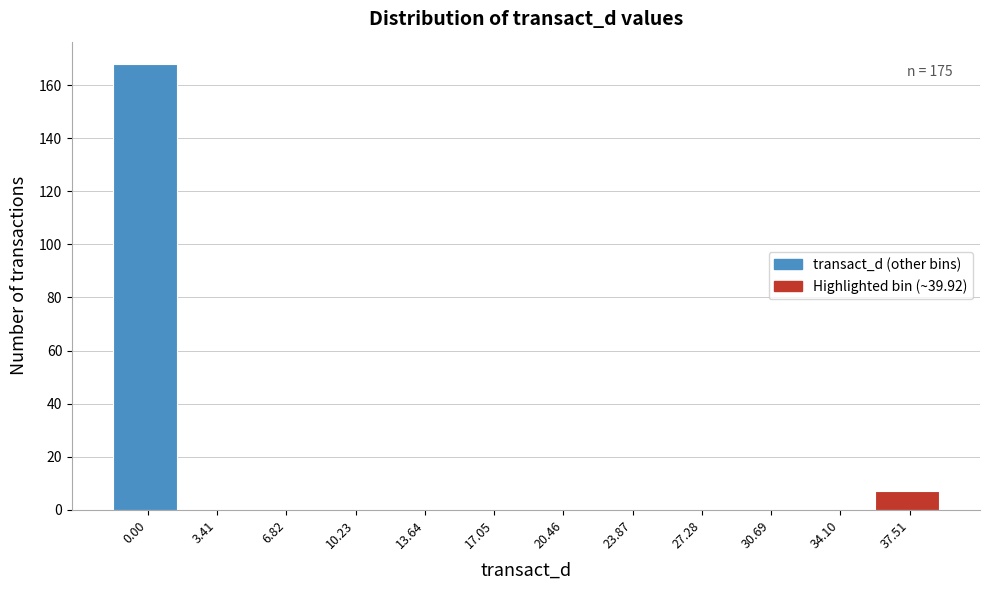

Reading right to left, transcribe all the data shown in this chart.

37.51=7	34.10=0	30.69=0	27.28=0	23.87=0	20.46=0	17.05=0	13.64=0	10.23=0	6.82=0	3.41=0	0.00=168